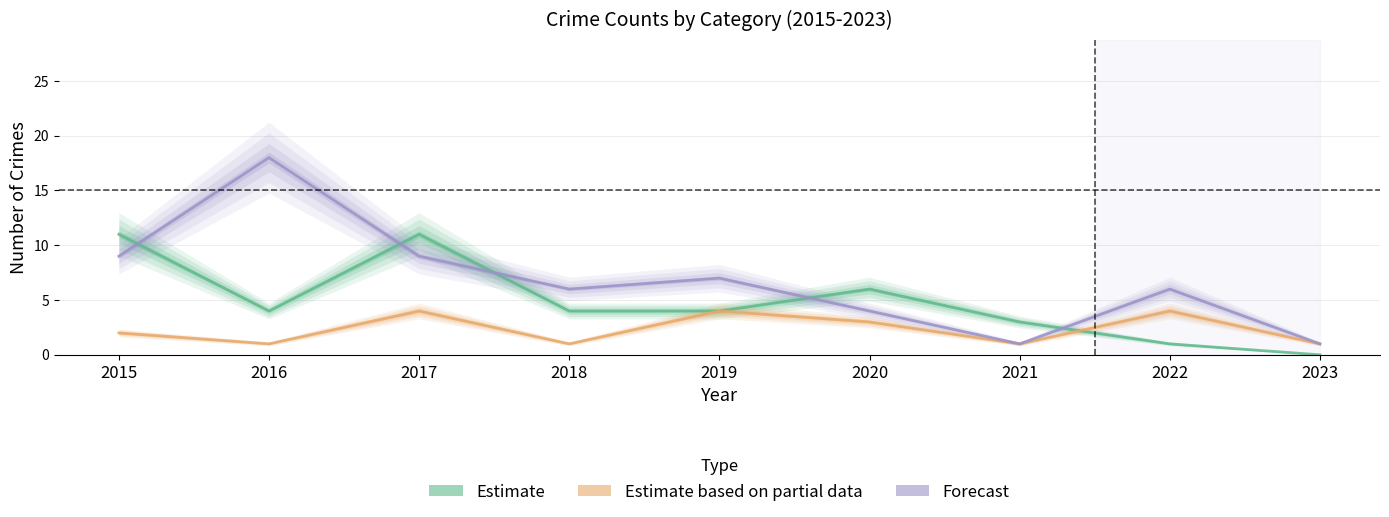

Is this an area chart (filled region under the line)?

No